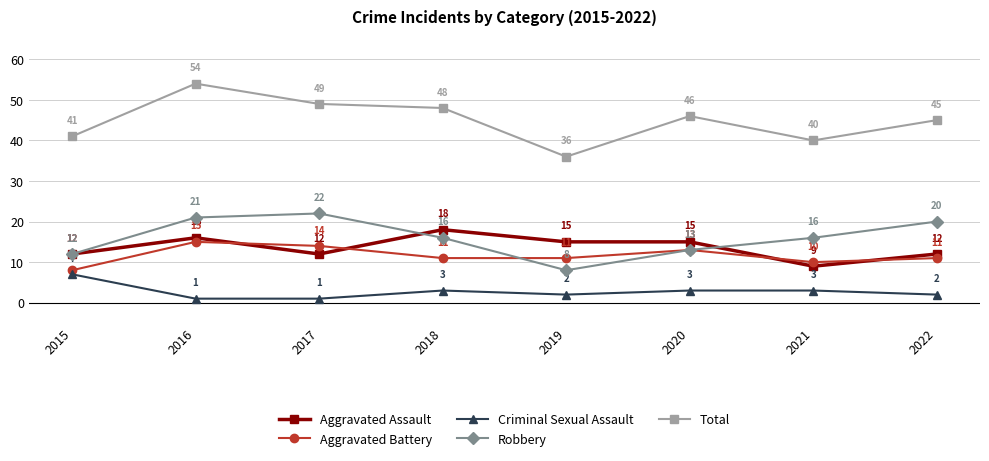

Count the Criminal Sexual Assault values in the range 2 to 3.

5